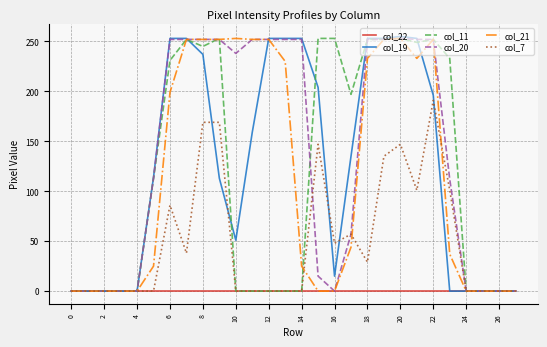

Which series has the widest spread of values?

col_19